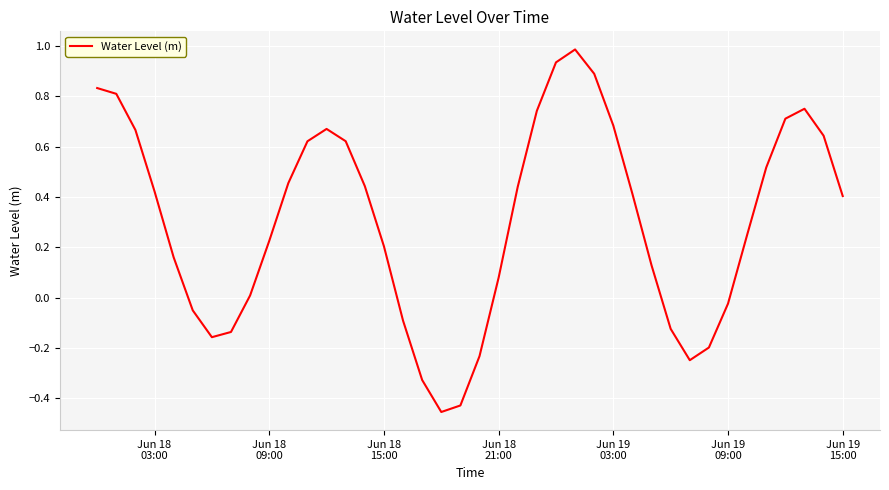

True or false: the data has more than 0 interior local peaks.

True